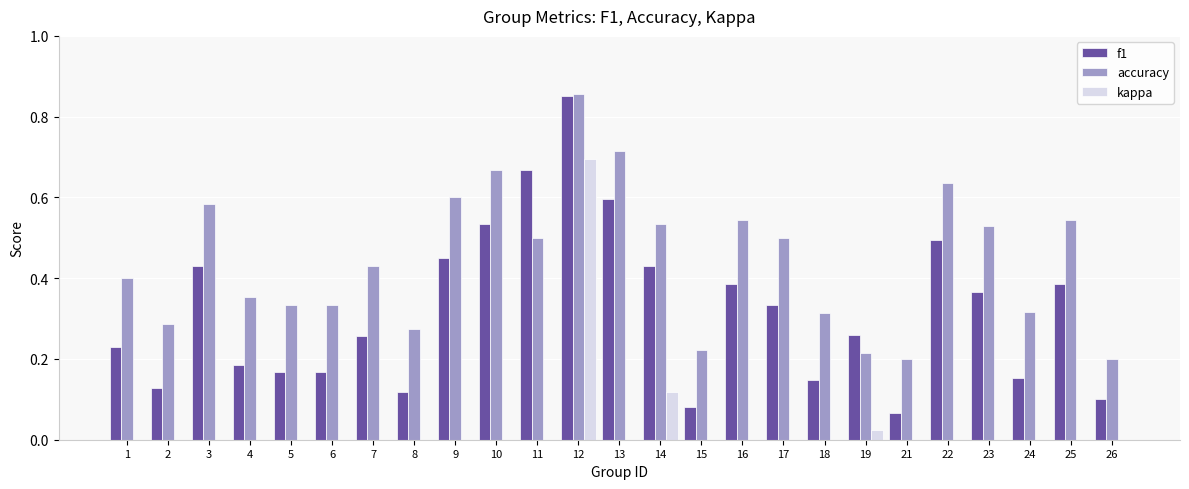

Reading left to right, extract all data points from this chart.

f1: 0.2	0.1	0.4	0.2	0.2	0.2	0.3	0.1	0.5	0.5	0.7	0.9	0.6	0.4	0.1	0.4	0.3	0.1	0.3	0.1	0.5	0.4	0.2	0.4	0.1
accuracy: 0.4	0.3	0.6	0.4	0.3	0.3	0.4	0.3	0.6	0.7	0.5	0.9	0.7	0.5	0.2	0.5	0.5	0.3	0.2	0.2	0.6	0.5	0.3	0.5	0.2
kappa: 0.0	0.0	0.0	0.0	0.0	0.0	0.0	0.0	0.0	0.0	0.0	0.7	0.0	0.1	0.0	0.0	0.0	0.0	0.0	0.0	0.0	0.0	0.0	0.0	-0.2